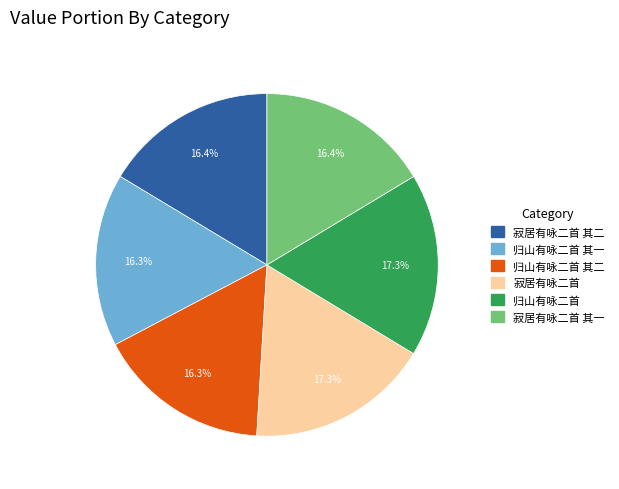

Is there any slice that represents more than half of the pie?

No